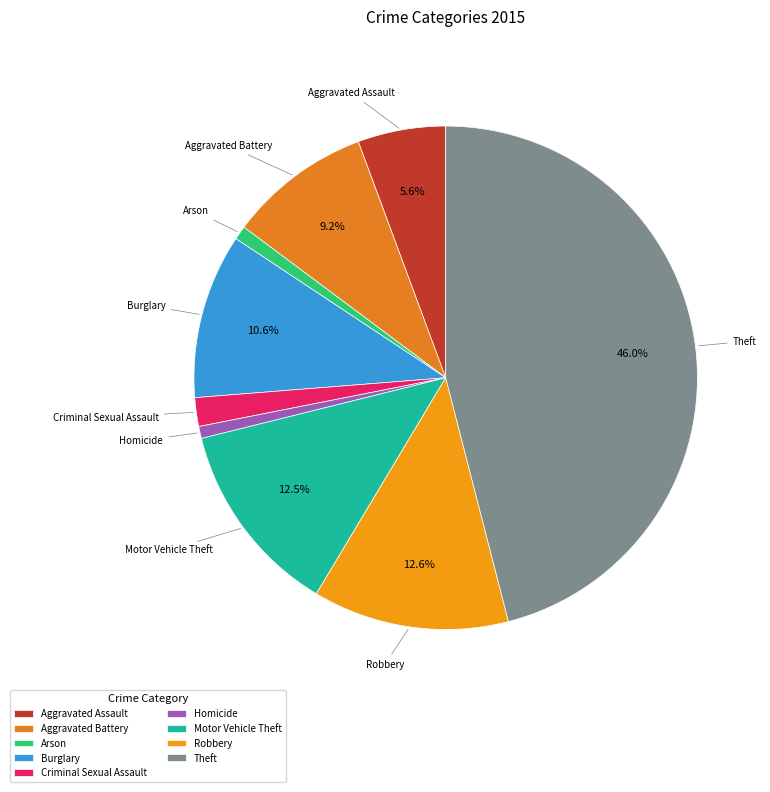

Combined, do Homicide and Motor Vehicle Theft account for over 50%?

No